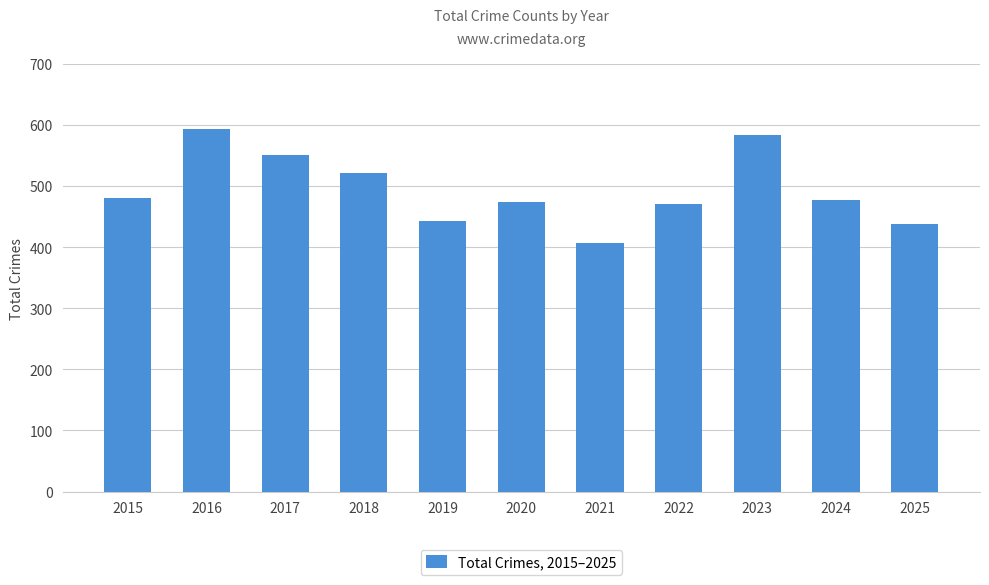

The value at 2015 is 481. True or false?

True